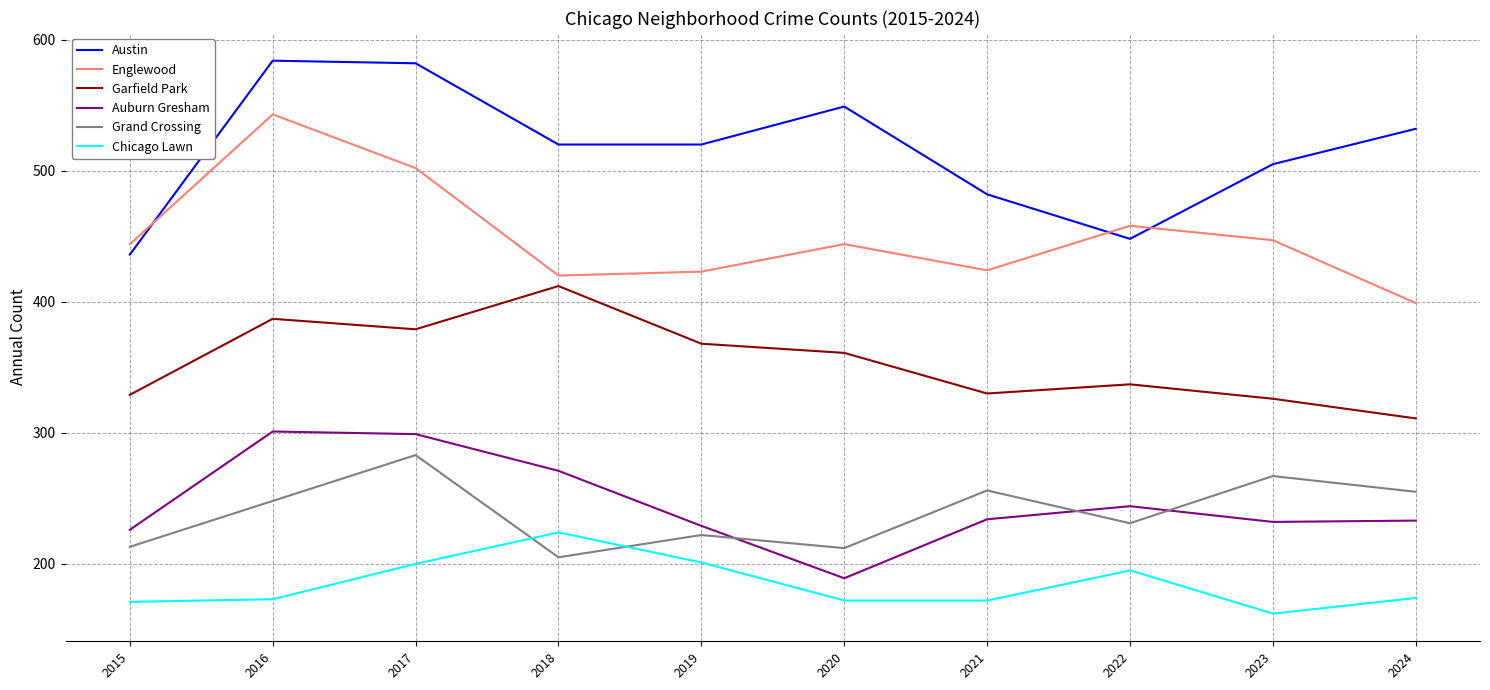

Where is the first local minimum for Auburn Gresham?

2020